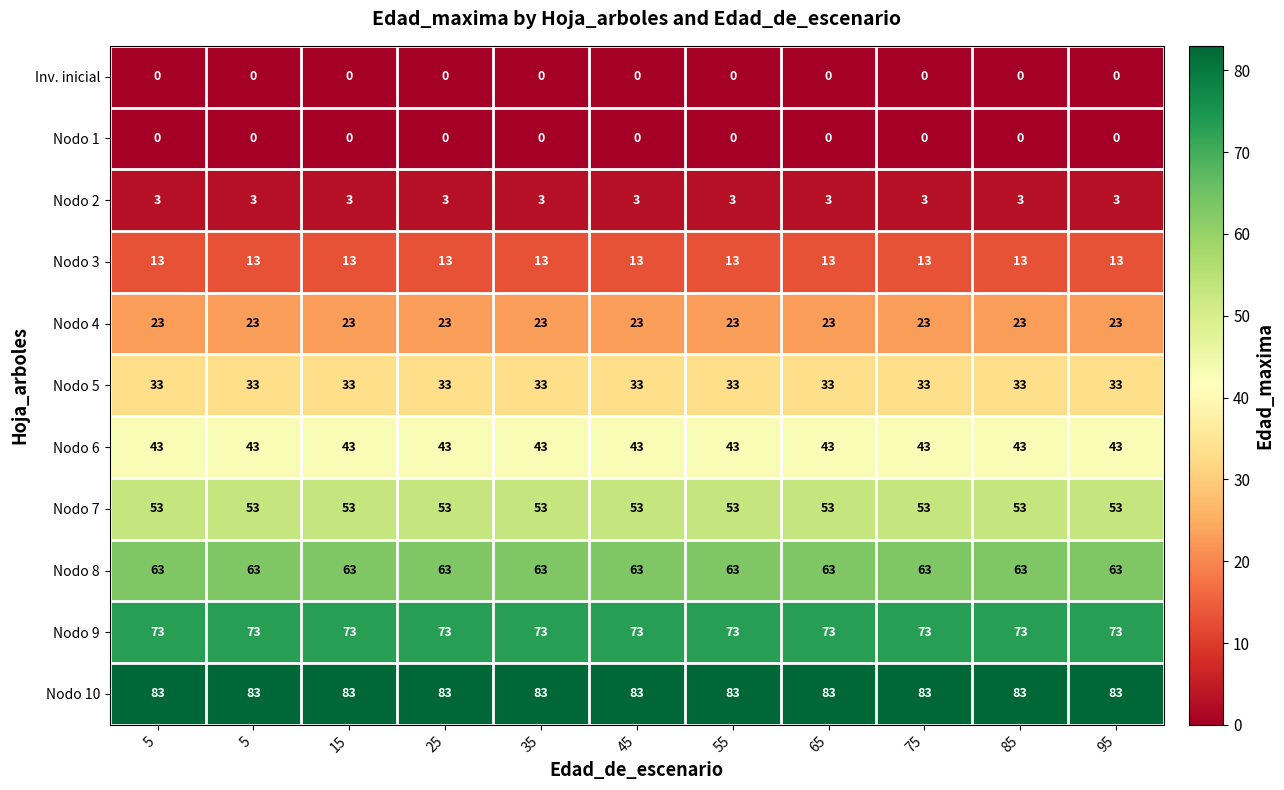

What is the maximum value shown in the chart?

83